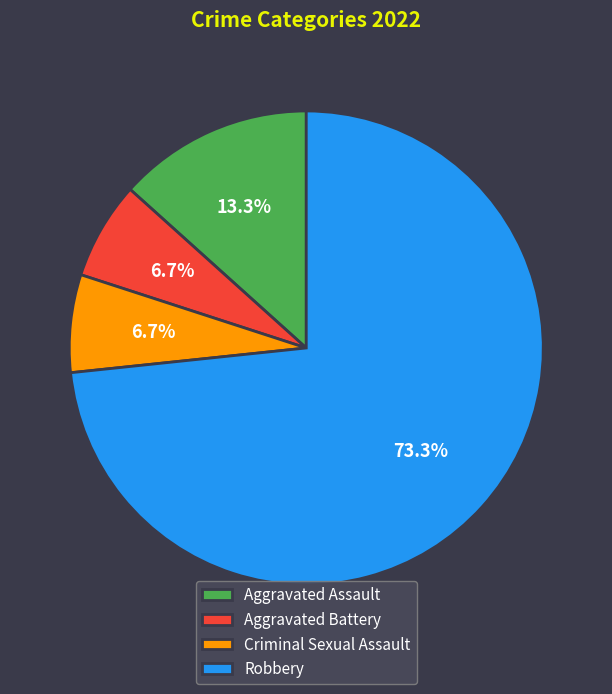

To the nearest percent, what portion does Criminal Sexual Assault represent?

7%